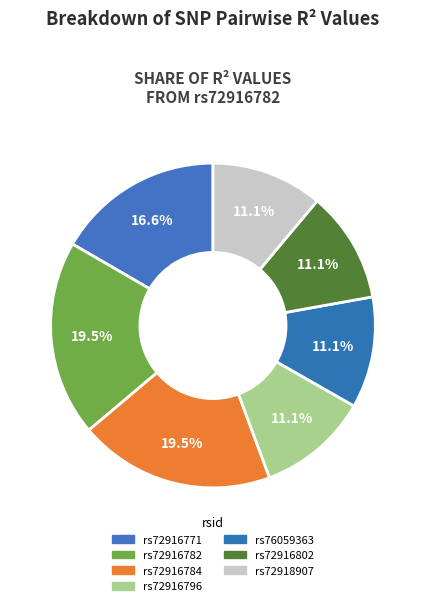

How many segments does this pie chart have?

7